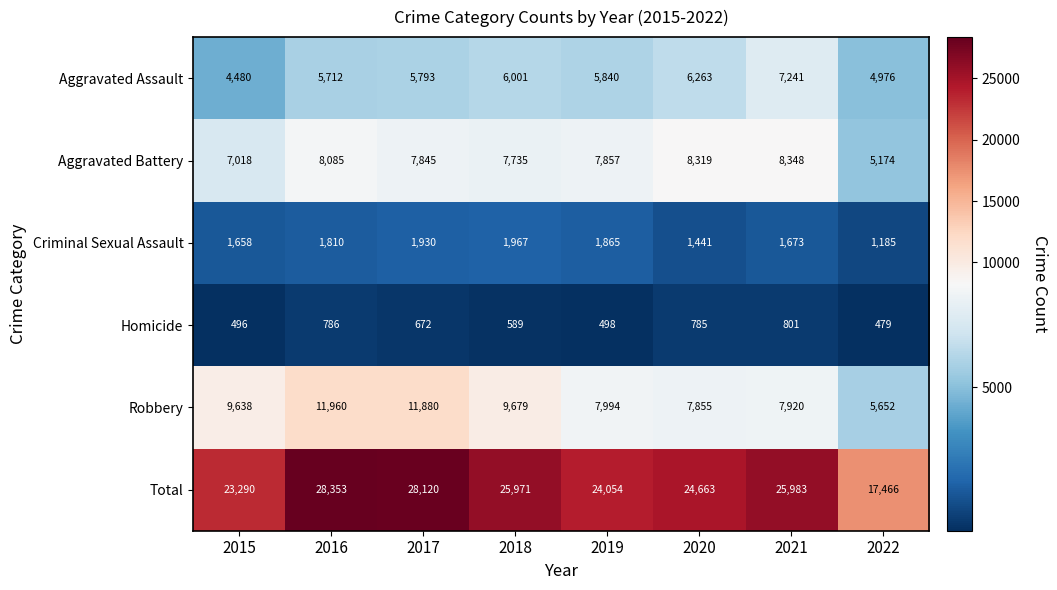

Rank the series at 2016 from lowest to highest value.

Homicide, Criminal Sexual Assault, Aggravated Assault, Aggravated Battery, Robbery, Total